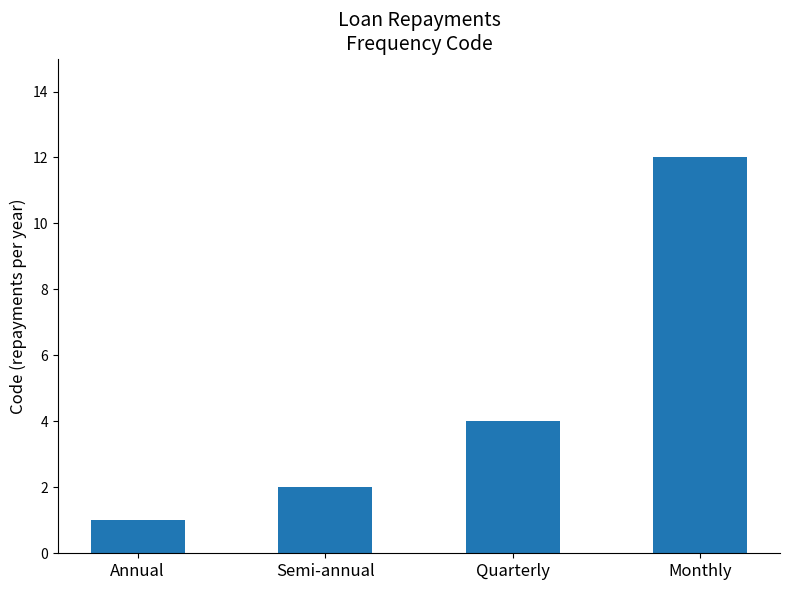

The value at Semi-annual is 2. True or false?

True